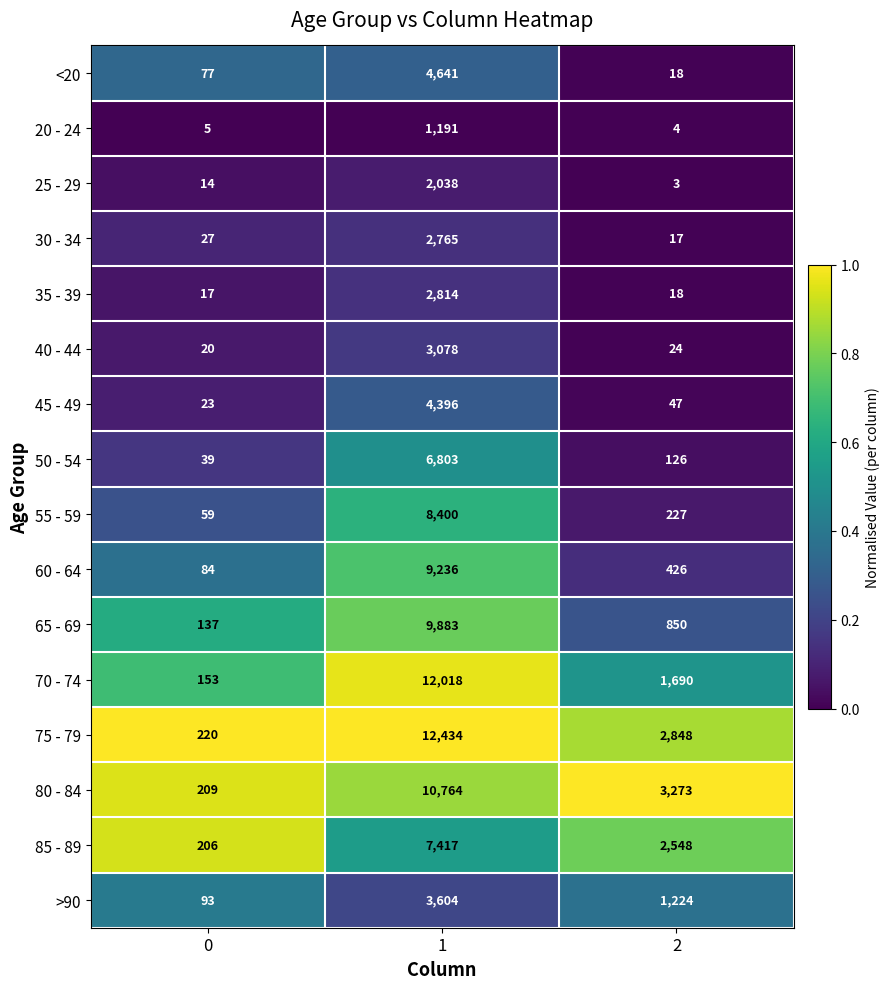

Which series has the largest range (max minus min)?

75 - 79